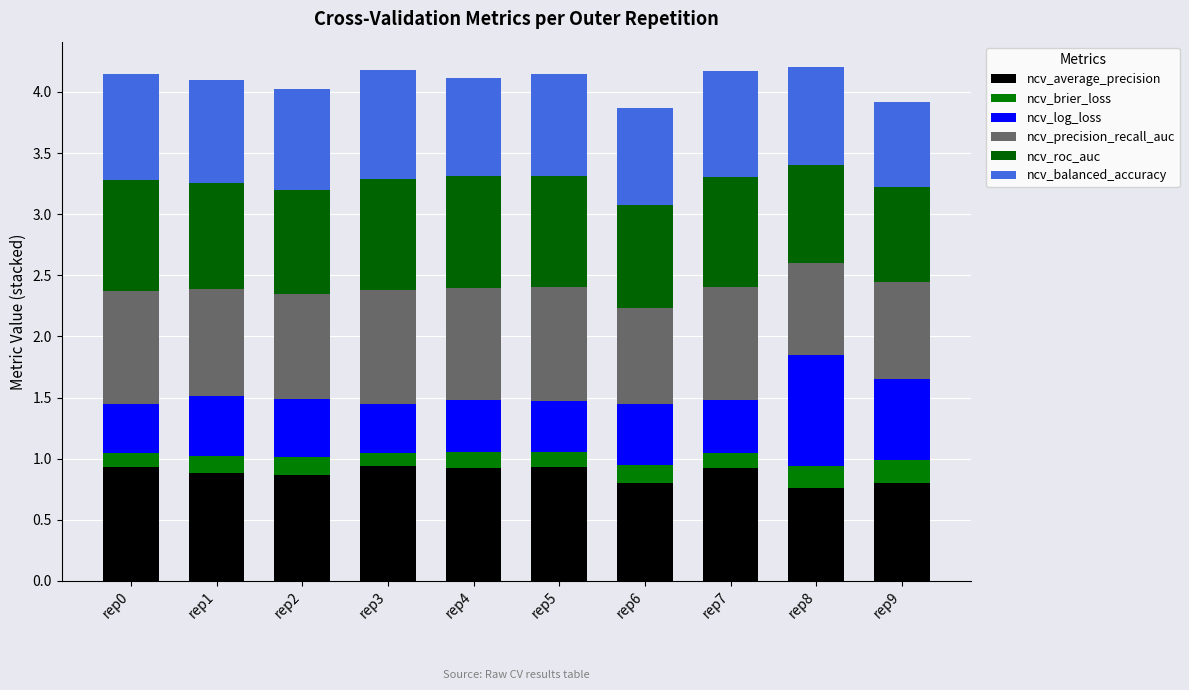

Count the number of data series in this chart.

6